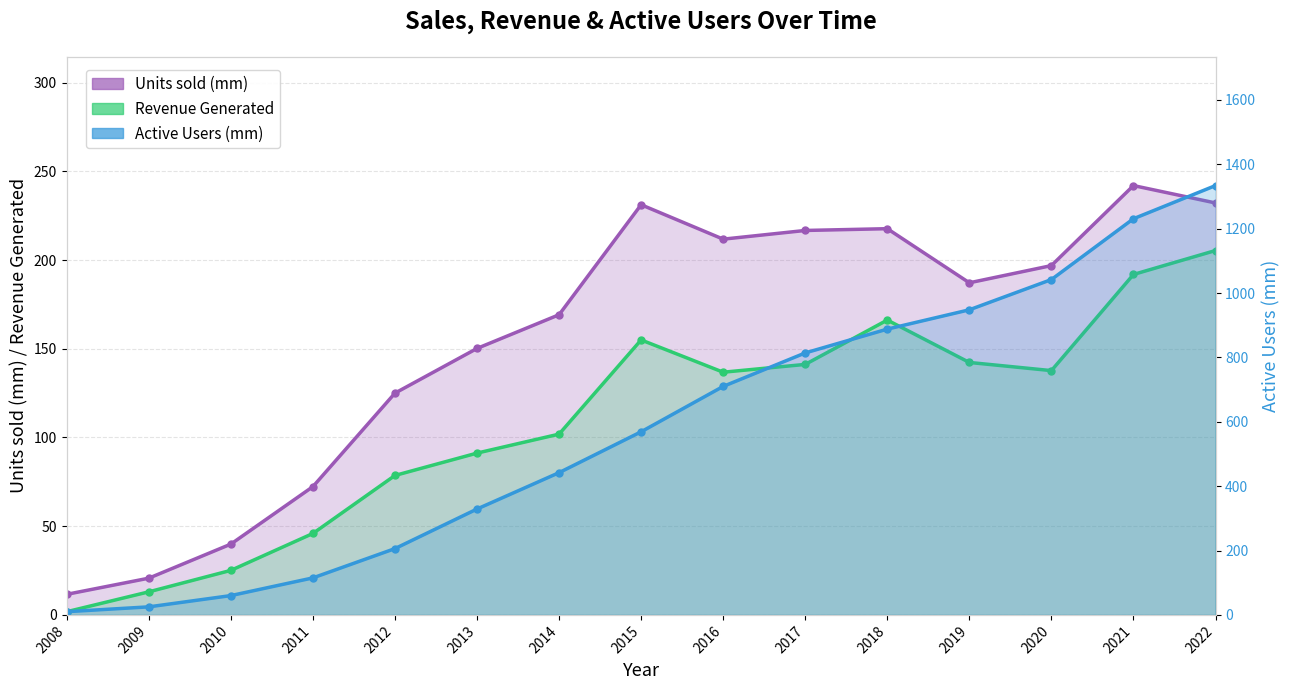

Where is Active Users (mm) nearest to the value 672?

2016